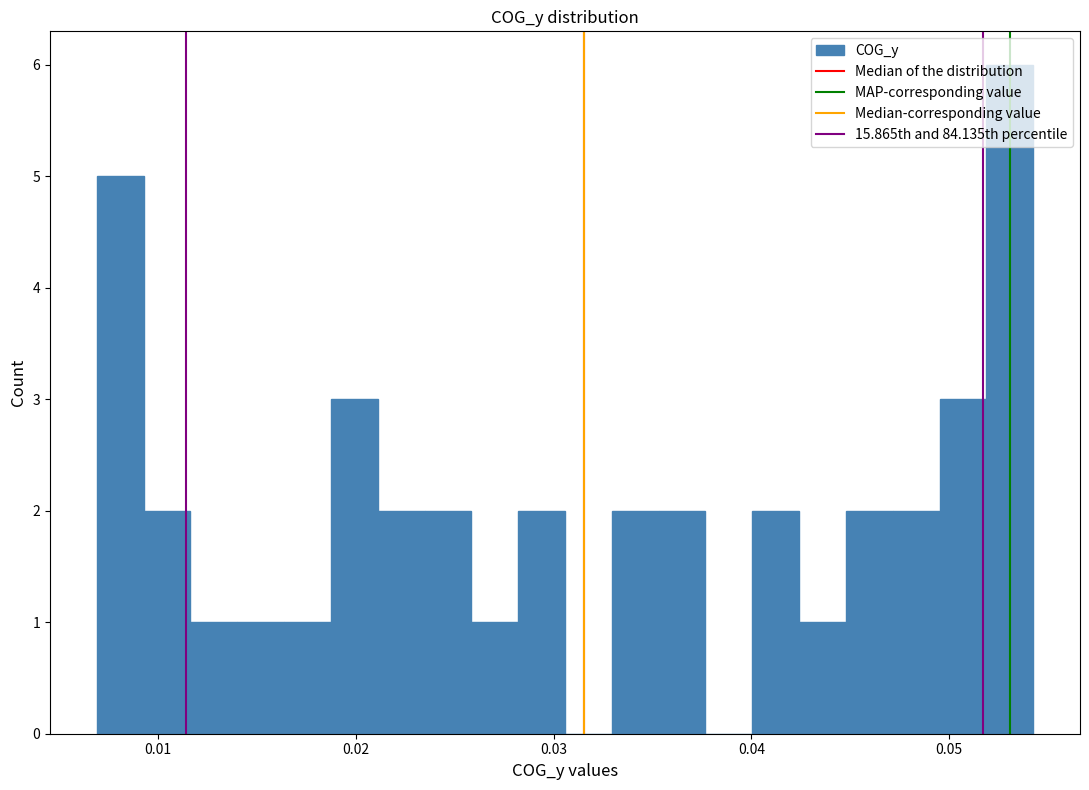

Read against the x-axis, roughly where is the centre of the tallest bar?

0.053